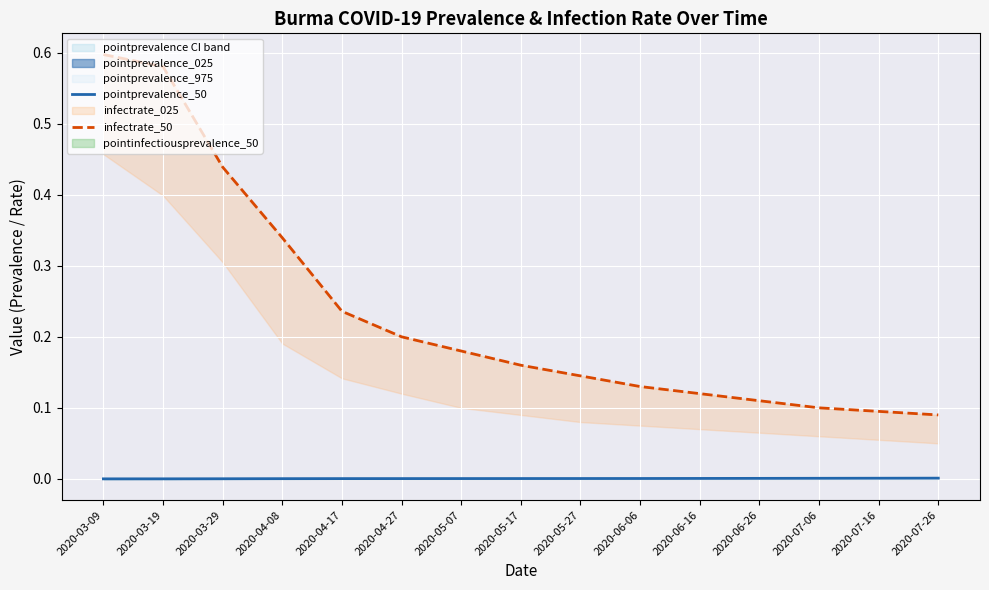

True or false: pointprevalence_50 and infectrate_50 intersect in this chart.

False